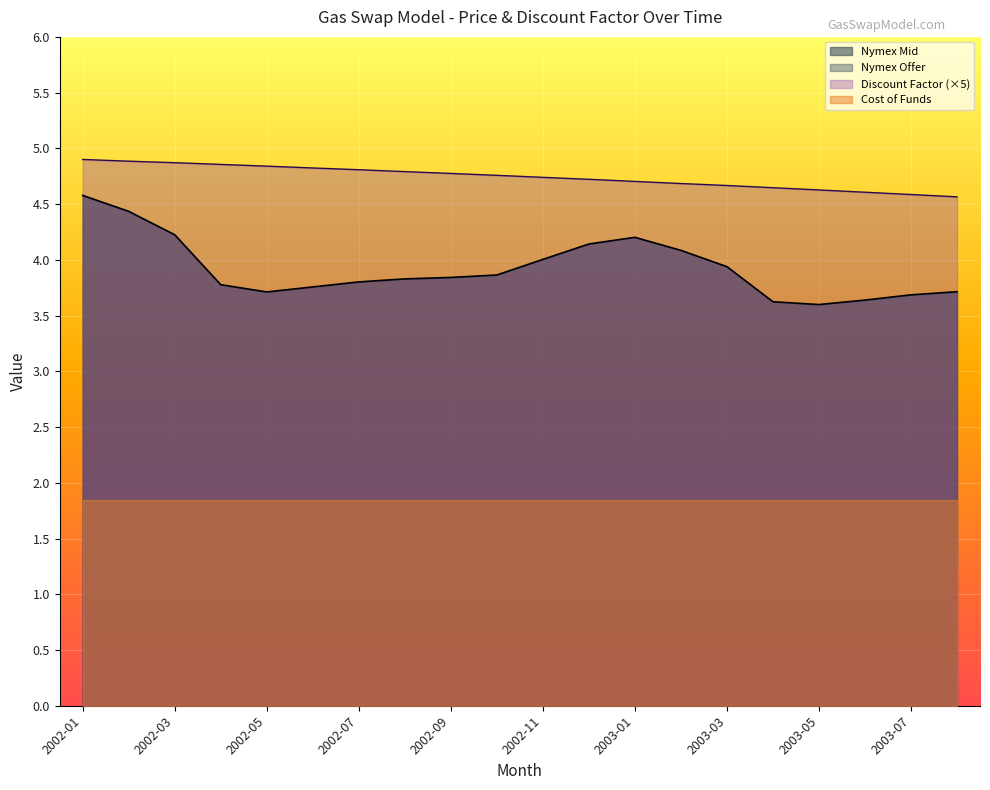

What is the difference between the second highest and second lowest values in the Discount Factor series?

0.3